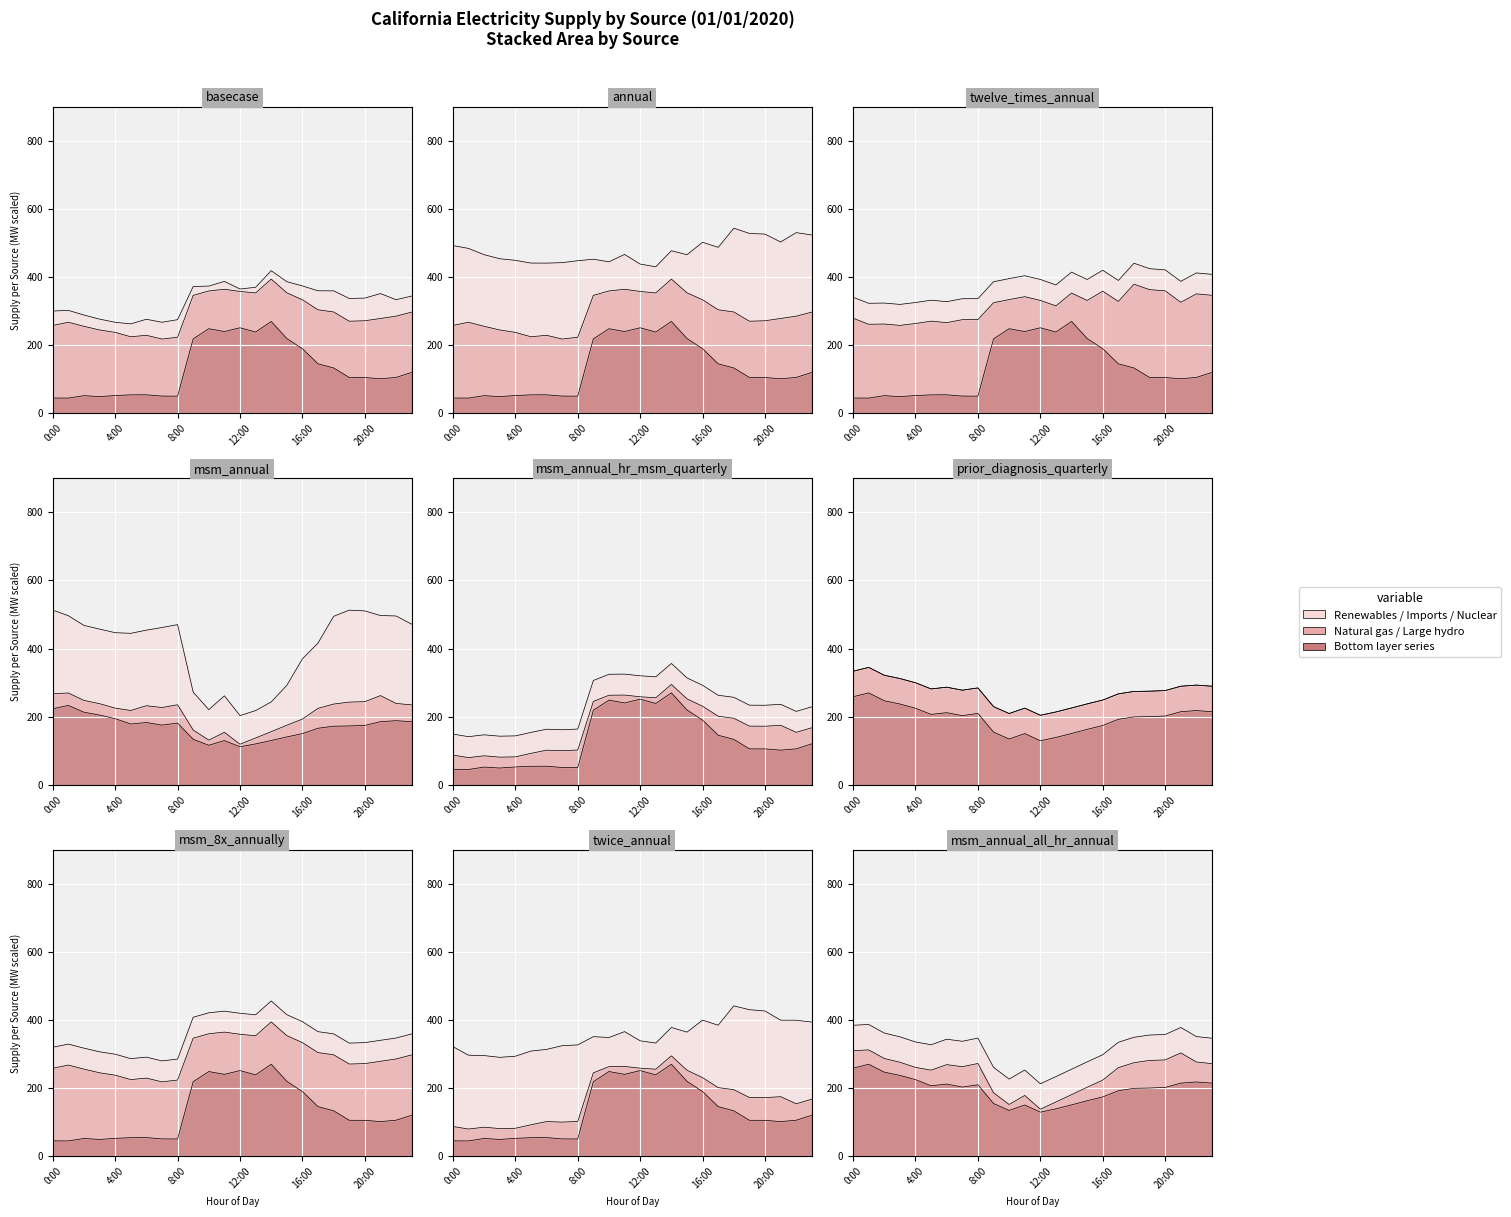

What is the approximate value of Natural gas at 22:00?

188.3